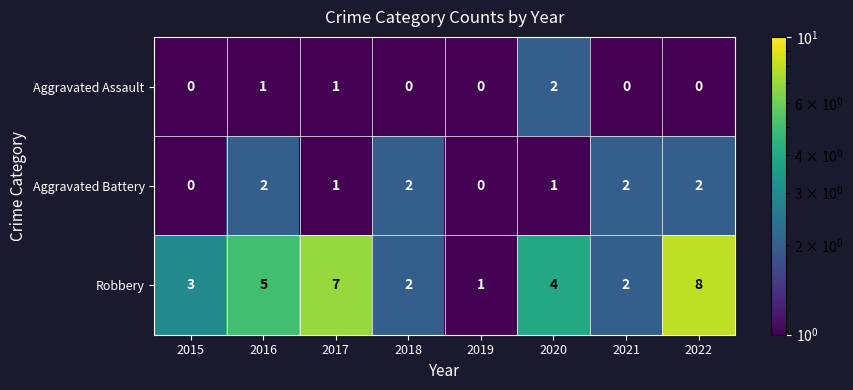

The Robbery series shows 7 at 2017. True or false?

True